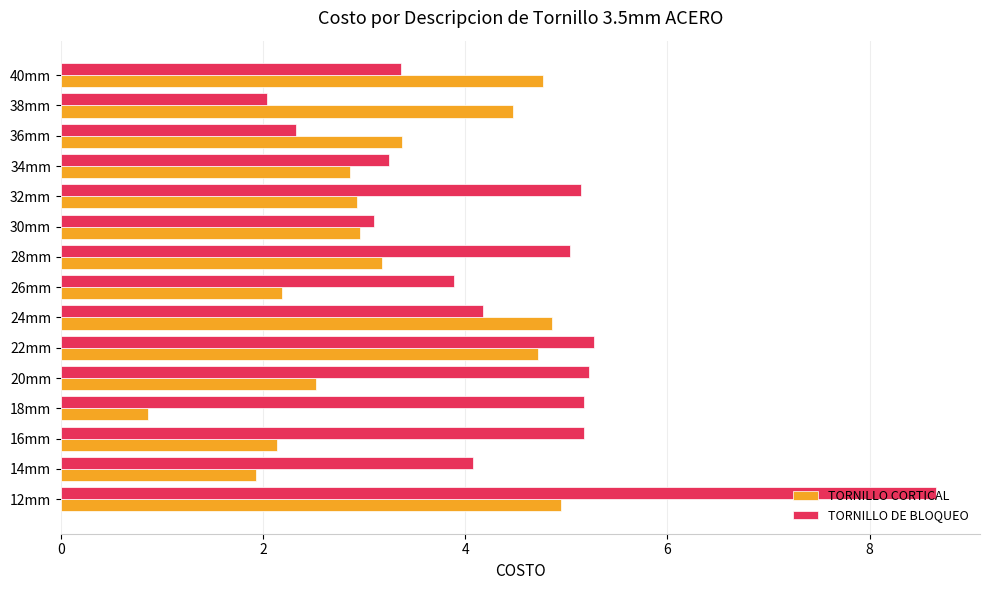

How many distinct data groups are displayed?

2